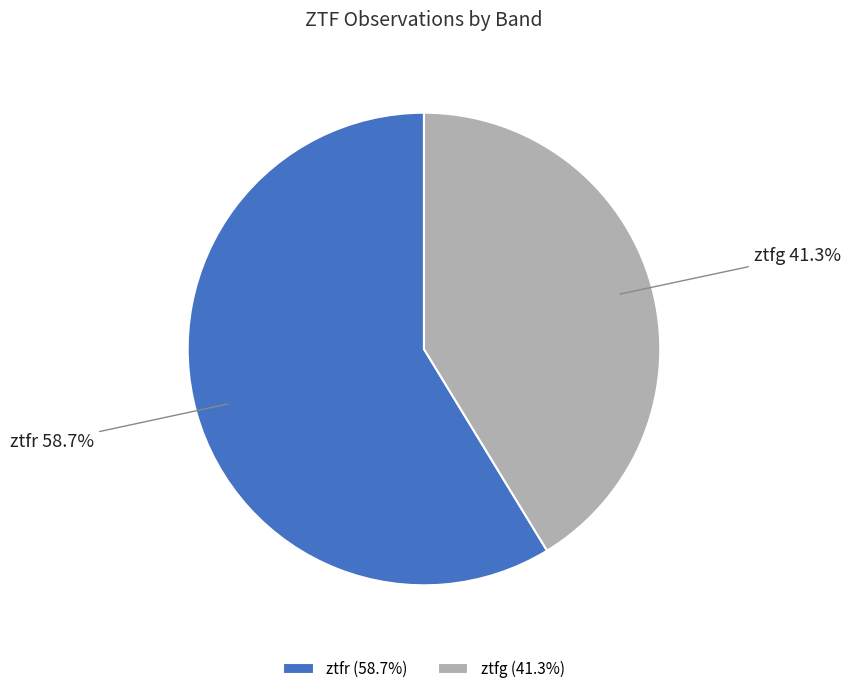

Which slice is the largest?

ztfr